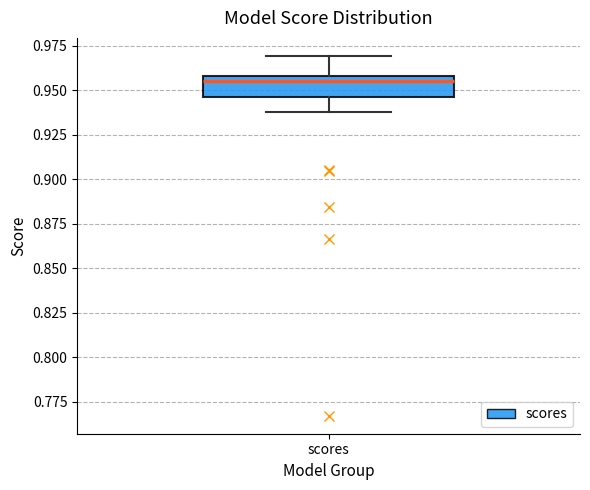

Transcribe this box plot: give where the median line is, the range the box spans, and where the two whiskers end, as read against the y-axis. The values are not printed on the chart, so give them approximately, as read against the axis.

median 0.955, box 0.945 to 0.960, whiskers 0.940 to 0.970